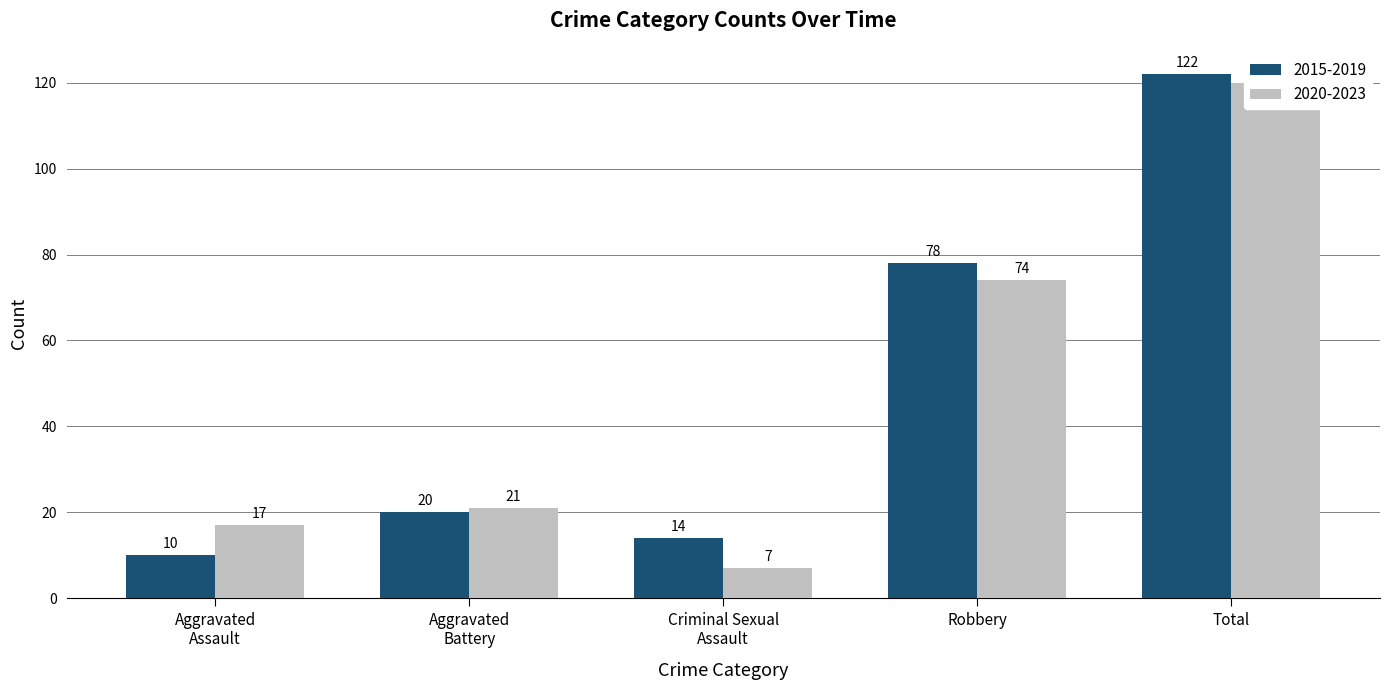

How many bars are there in each group?

2